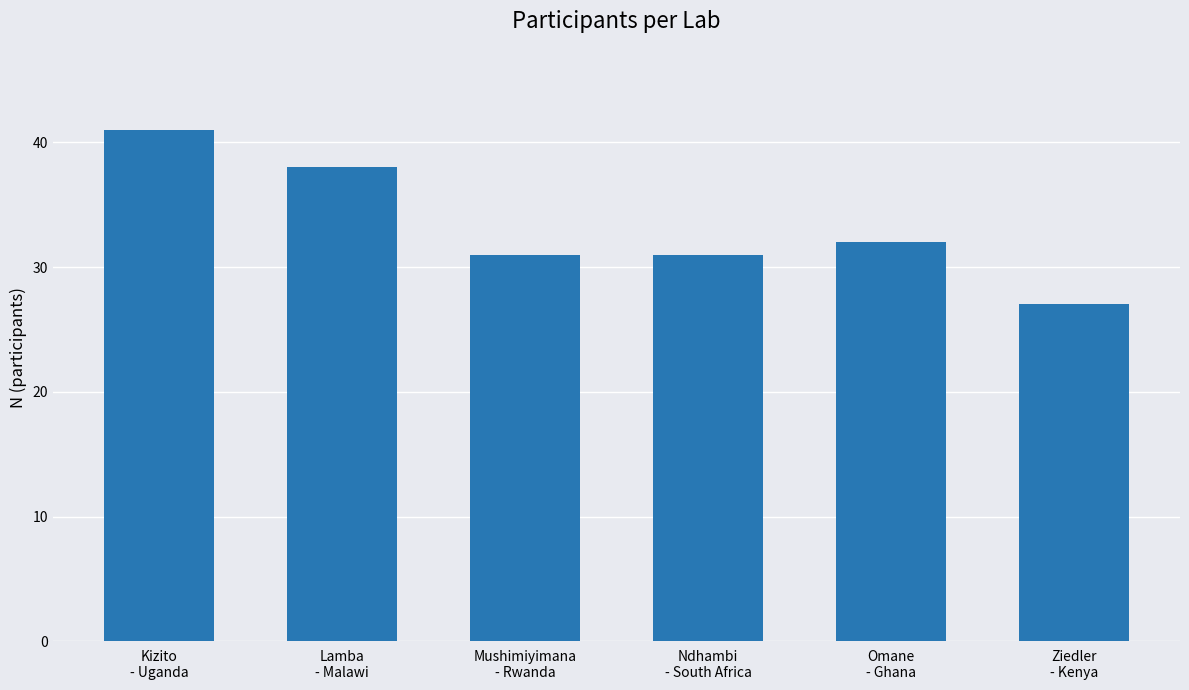

Approximately how many times larger is the value at Omane
- Ghana compared to Ziedler
- Kenya?

1.2